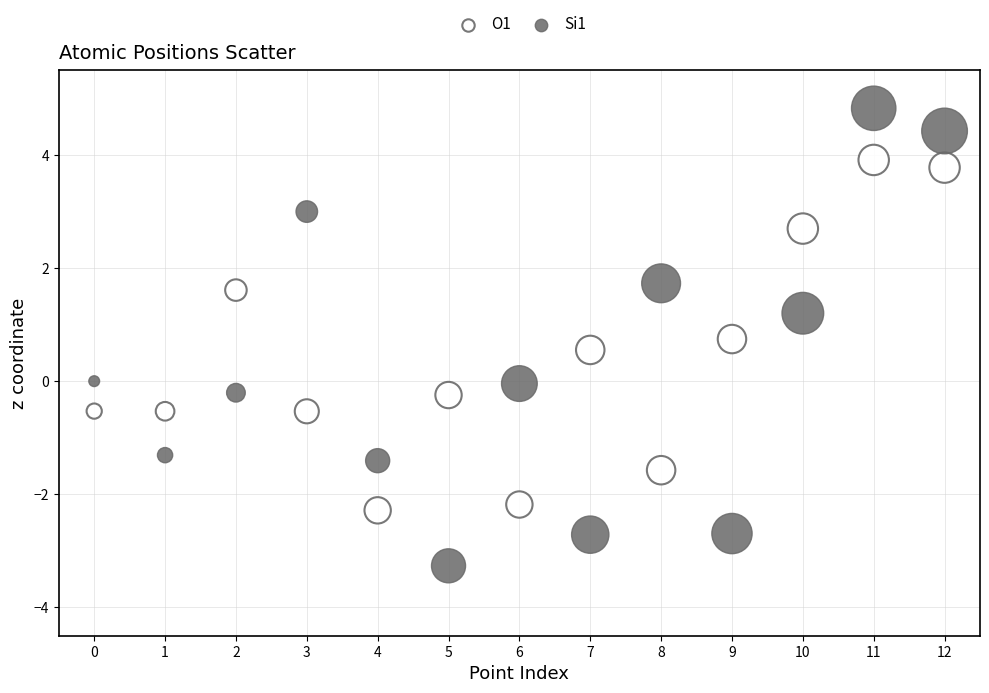

Which series has the largest Y range (max minus min)?

Si1